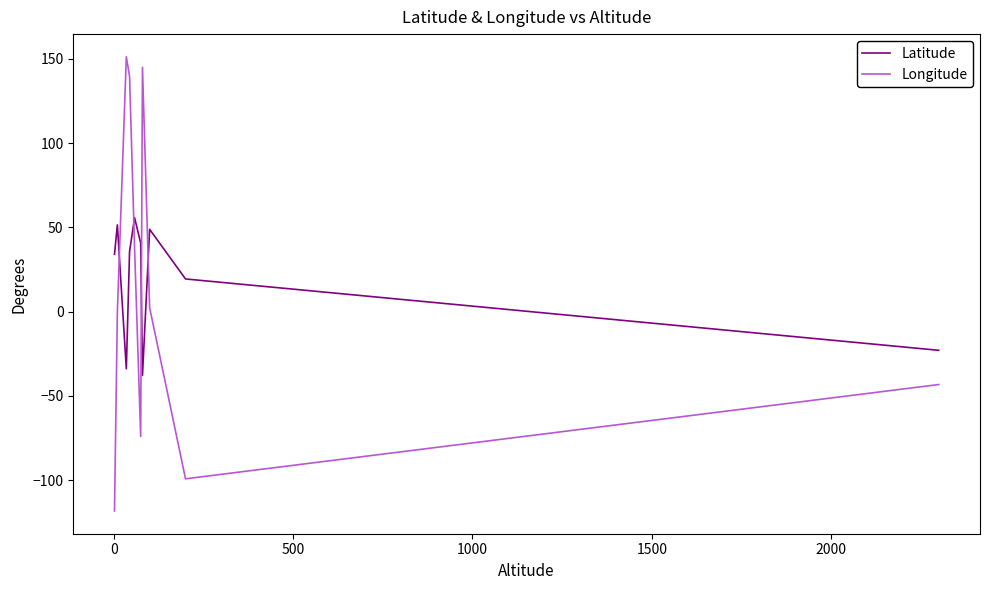

What are all the series names shown in the legend?

Latitude, Longitude